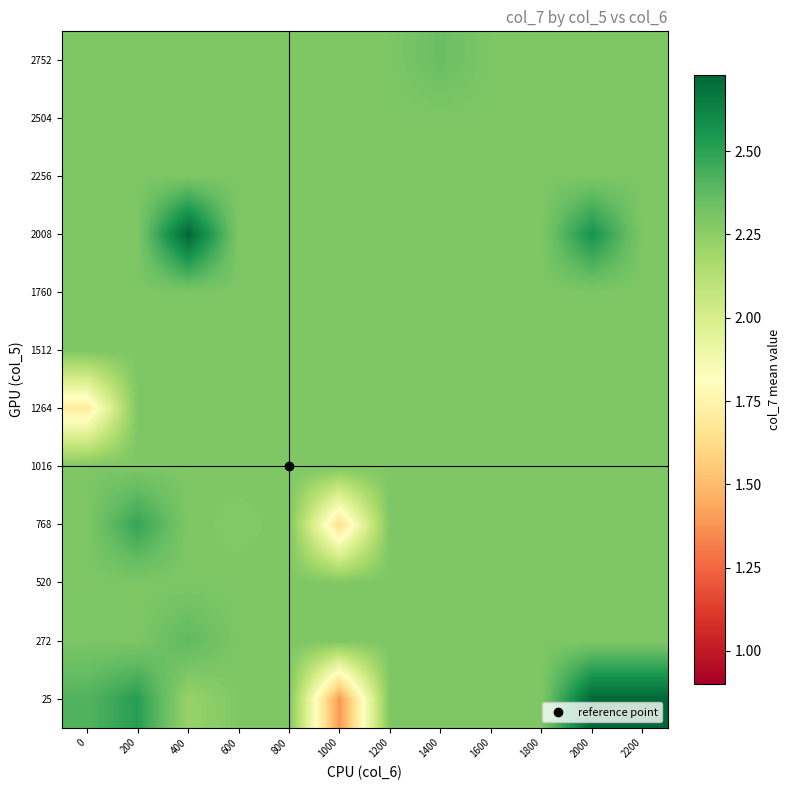

Reading right to left, list all the values displayed in this chart.

25: 2200=2.7	2000=2.7	1800=2.3	1600=2.3	1400=2.3	1200=2.3	1000=1.4	800=2.3	600=2.3	400=2.2	200=2.5	0=2.4
272: 2200=2.3	2000=2.3	1800=2.3	1600=2.3	1400=2.3	1200=2.3	1000=2.3	800=2.3	600=2.3	400=2.4	200=2.3	0=2.3
520: 2200=2.3	2000=2.3	1800=2.3	1600=2.3	1400=2.3	1200=2.3	1000=2.3	800=2.3	600=2.3	400=2.3	200=2.3	0=2.3
768: 2200=2.3	2000=2.3	1800=2.3	1600=2.3	1400=2.3	1200=2.3	1000=1.6	800=2.3	600=2.3	400=2.3	200=2.5	0=2.3
1016: 2200=2.3	2000=2.3	1800=2.3	1600=2.3	1400=2.3	1200=2.3	1000=2.3	800=2.3	600=2.3	400=2.3	200=2.3	0=2.3
1264: 2200=2.3	2000=2.3	1800=2.3	1600=2.3	1400=2.3	1200=2.3	1000=2.3	800=2.3	600=2.3	400=2.3	200=2.3	0=1.7
1512: 2200=2.3	2000=2.3	1800=2.3	1600=2.3	1400=2.3	1200=2.3	1000=2.3	800=2.3	600=2.3	400=2.3	200=2.3	0=2.3
1760: 2200=2.3	2000=2.3	1800=2.3	1600=2.3	1400=2.3	1200=2.3	1000=2.3	800=2.3	600=2.3	400=2.3	200=2.3	0=2.3
2008: 2200=2.3	2000=2.6	1800=2.3	1600=2.3	1400=2.3	1200=2.3	1000=2.3	800=2.3	600=2.3	400=2.7	200=2.3	0=2.3
2256: 2200=2.3	2000=2.3	1800=2.3	1600=2.3	1400=2.3	1200=2.3	1000=2.3	800=2.3	600=2.3	400=2.3	200=2.3	0=2.3
2504: 2200=2.3	2000=2.3	1800=2.3	1600=2.3	1400=2.3	1200=2.3	1000=2.3	800=2.3	600=2.3	400=2.3	200=2.3	0=2.3
2752: 2200=2.3	2000=2.3	1800=2.3	1600=2.3	1400=2.4	1200=2.3	1000=2.3	800=2.3	600=2.3	400=2.3	200=2.3	0=2.3